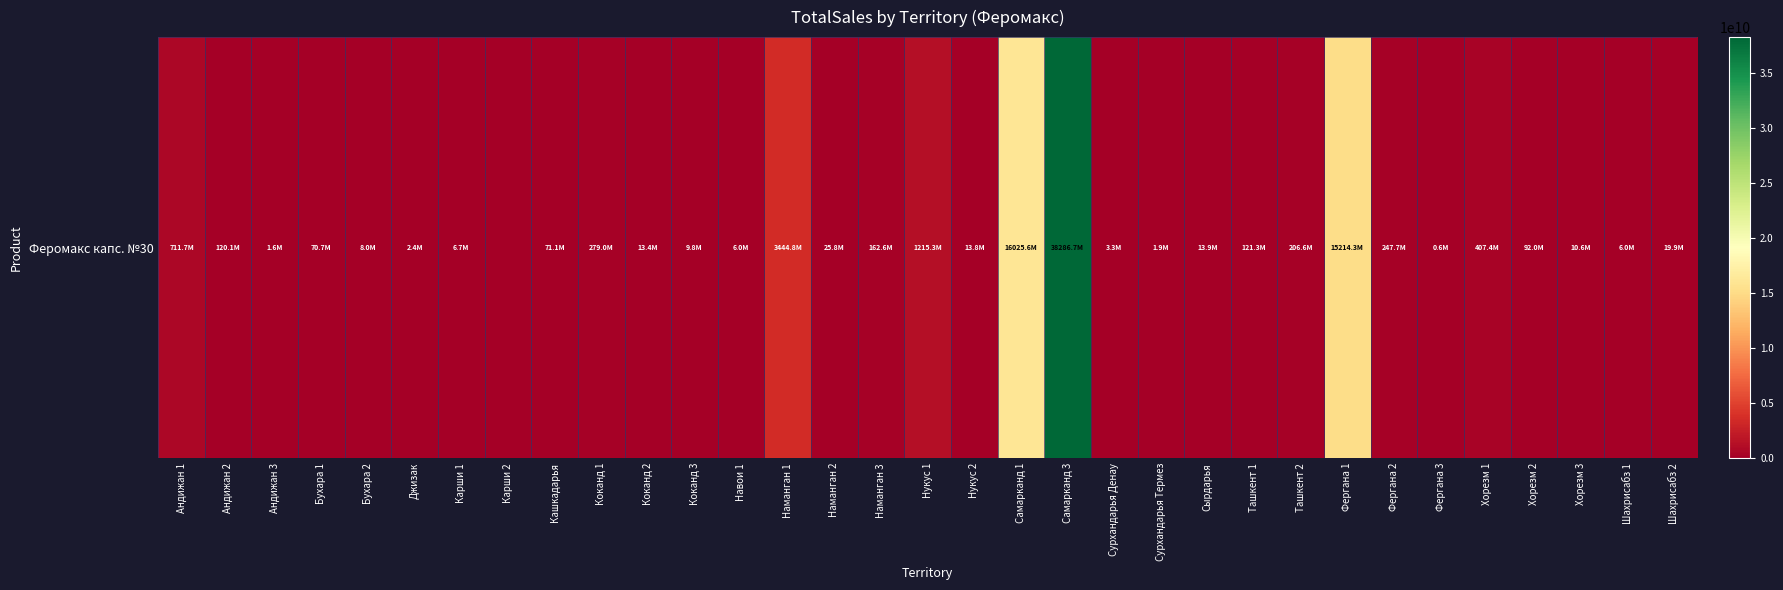

What is the sum of the values at Хорезм 3 and Кашкадарья?

81650011.5